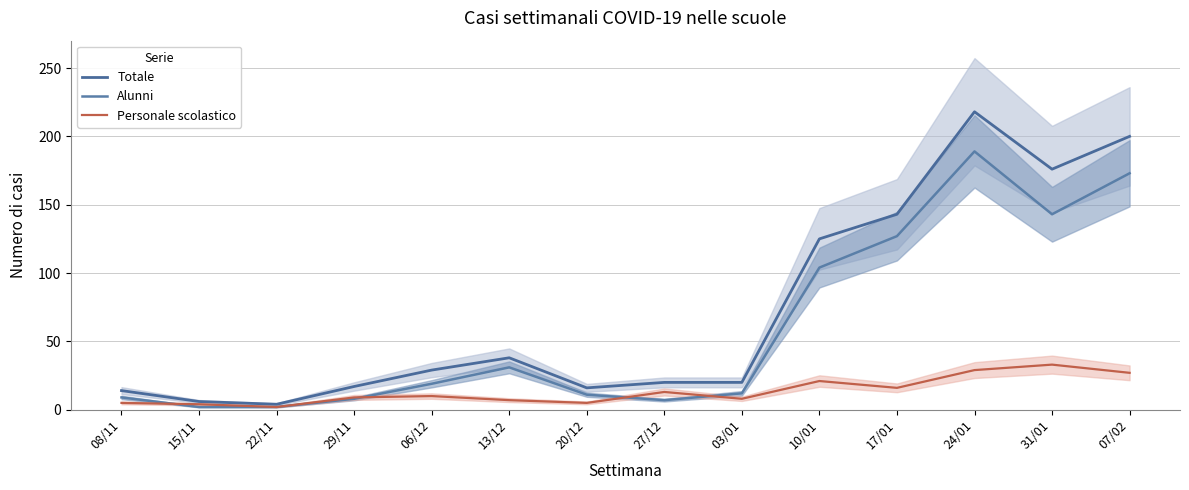

The value of Personale scolastico at 20/12 is 9. True or false?

False